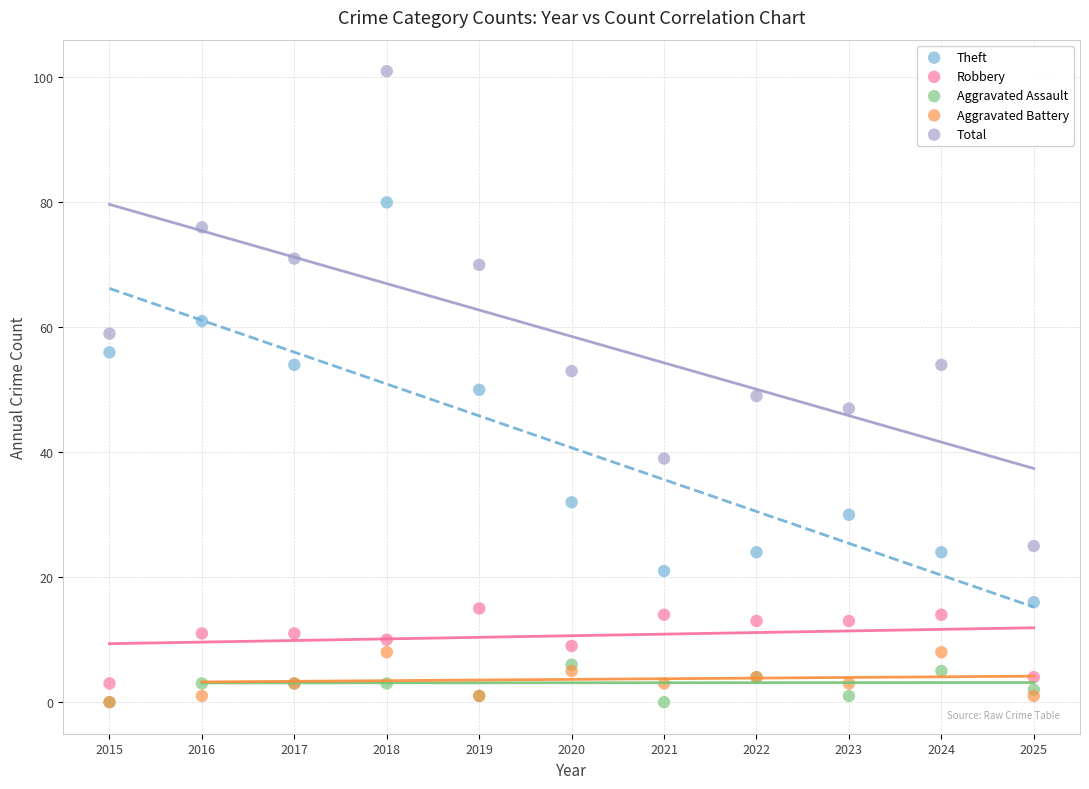

Which series has the largest Y range (max minus min)?

Total